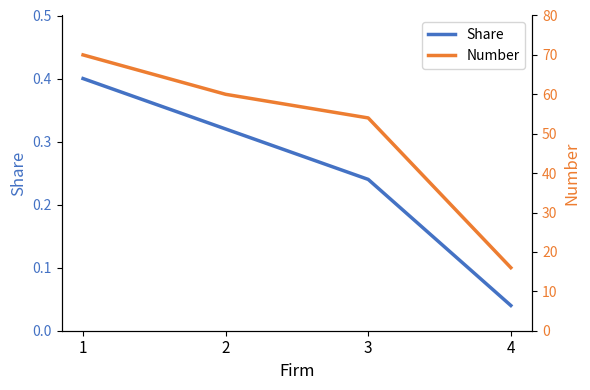

True or false: Share has a value of 0.4 at 1.

True